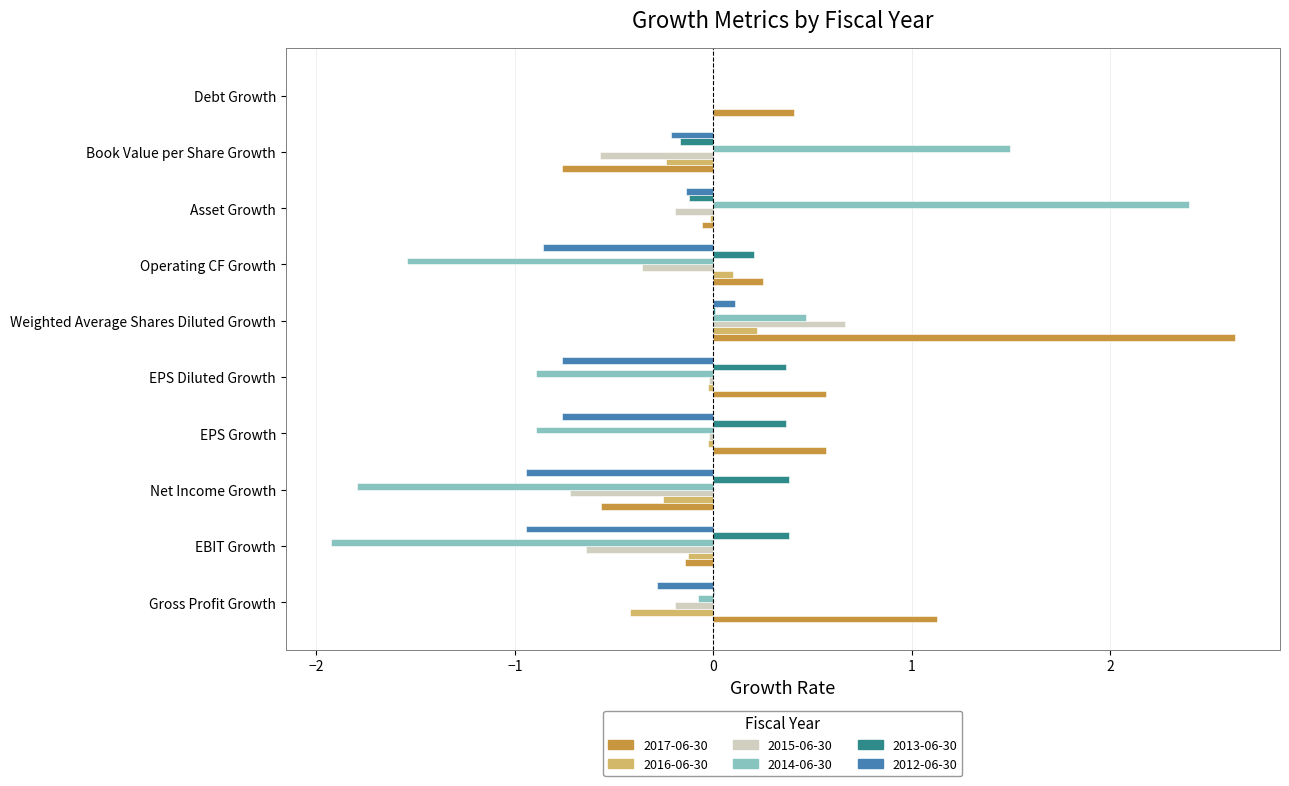

Is the value of 2012-06-30 at Net Income Growth greater than the value of 2016-06-30 at EPS Growth?

No